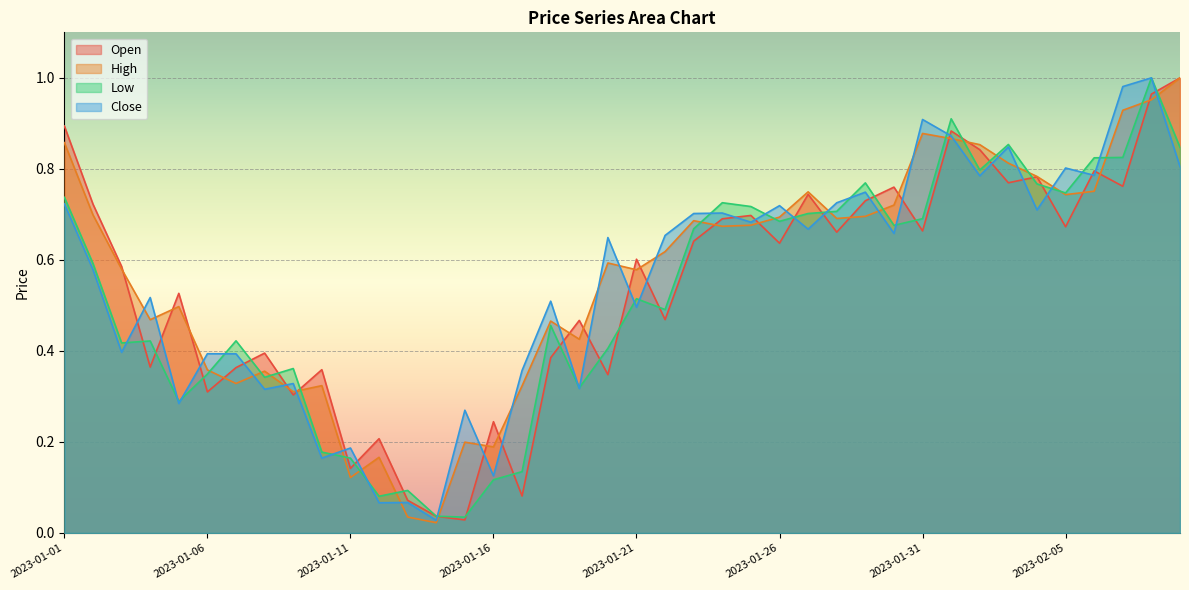

Where is the first local minimum for Open?

2023-01-04